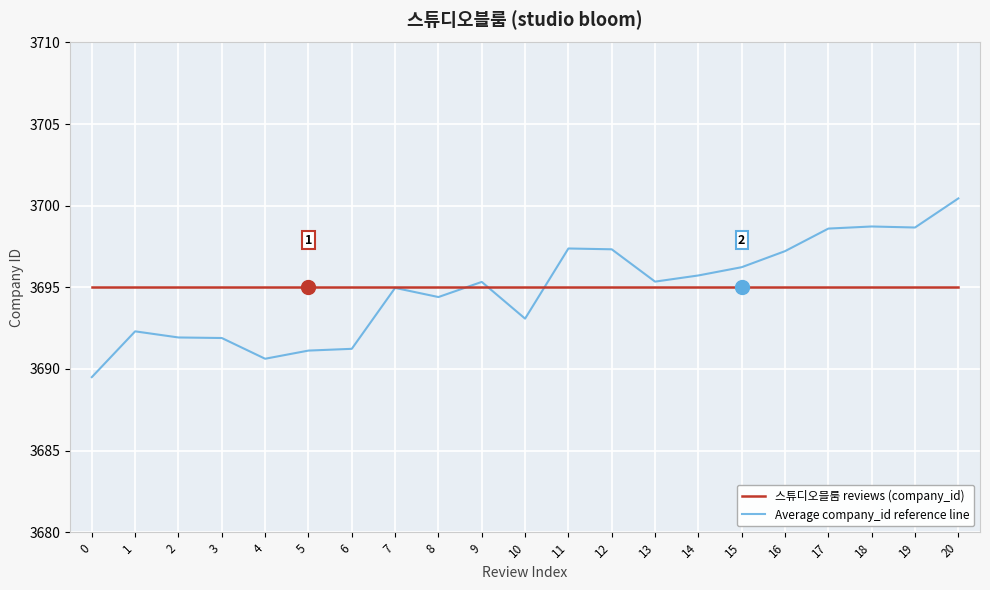

How many lines are shown in the chart?

2